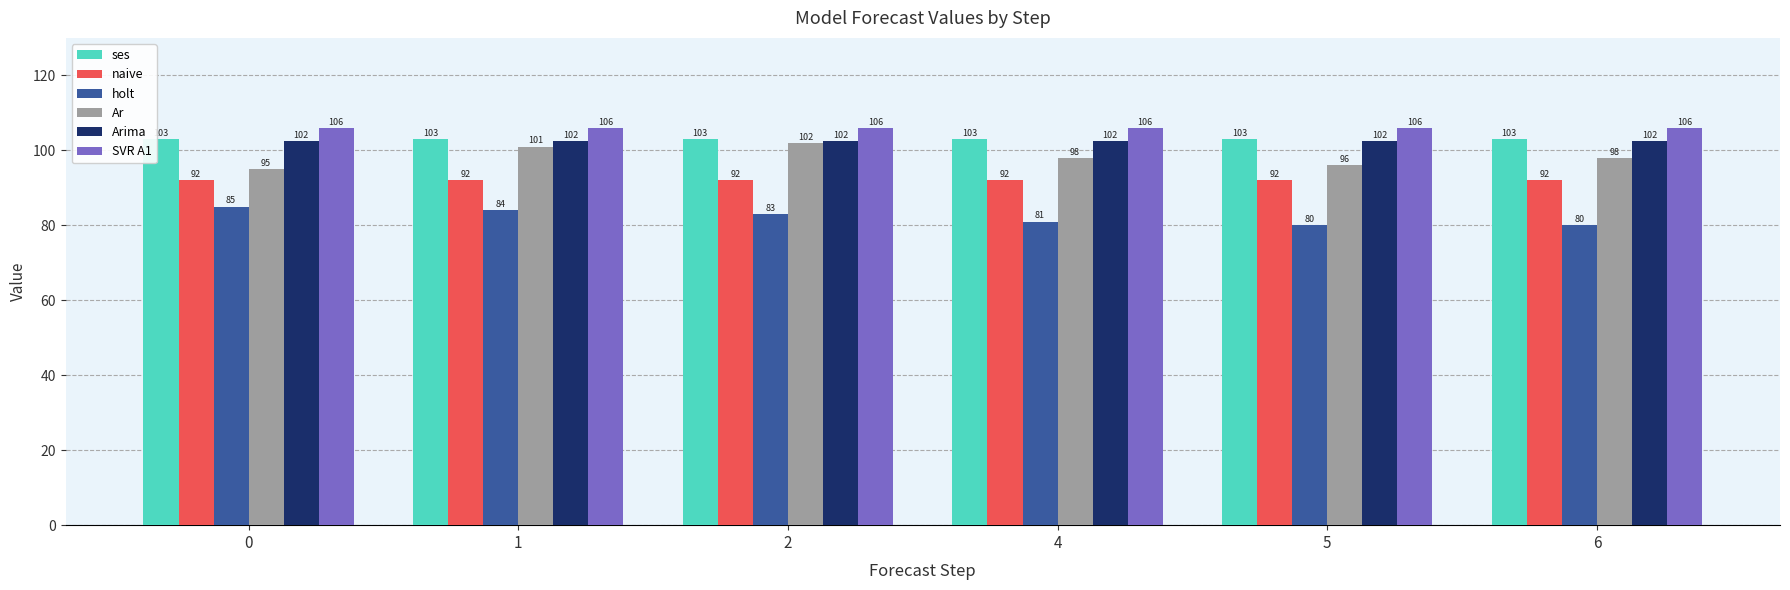

What is the value of the Ar bar at the 2nd from the left?

101.0